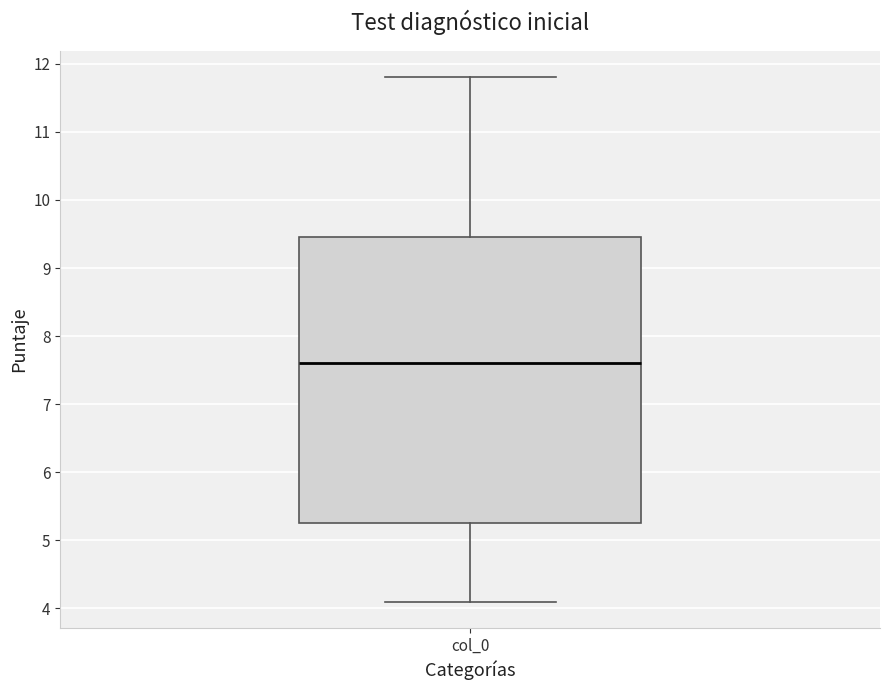

Transcribe this box plot: give where the median line is, the range the box spans, and where the two whiskers end, as read against the y-axis. The values are not printed on the chart, so give them approximately, as read against the axis.

median 7.6, box 5.3 to 9.5, whiskers 4.1 to 11.8